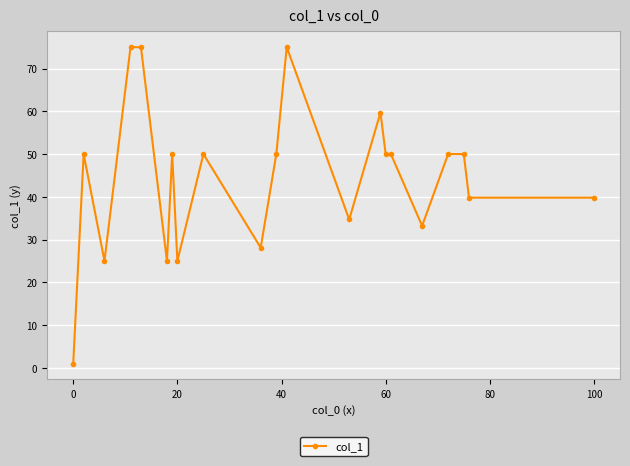

Reading left to right, what are all the values shown in this chart?

1.0	50.0	25.0	75.0	75.0	25.0	50.0	25.0	50.0	28.1	50.0	75.0	34.7	59.7	50.0	50.0	33.2	50.0	50.0	39.8	39.8